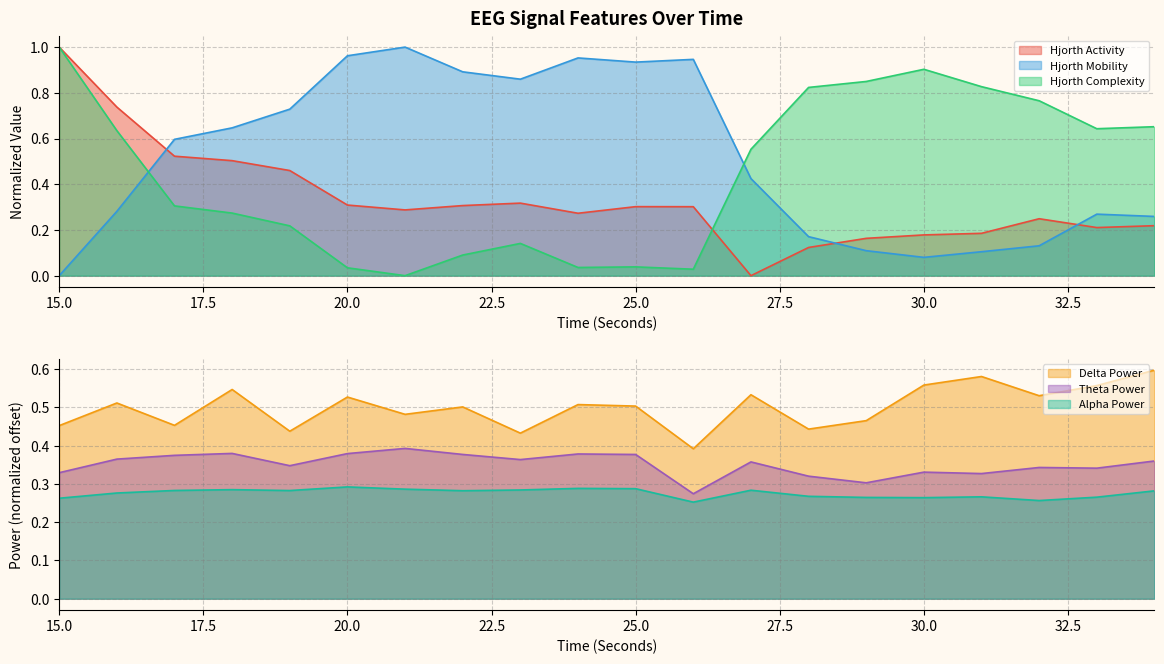

The value of alphaPower_EEG at 25 is 0.2. True or false?

False